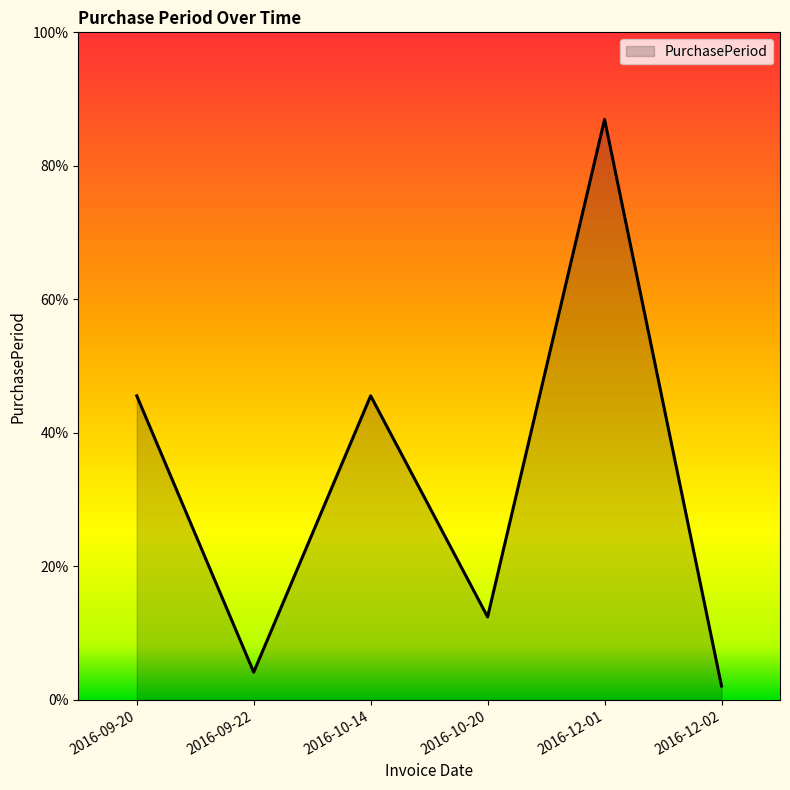

How many interior local peaks (higher than both neighbors) does the data have?

2